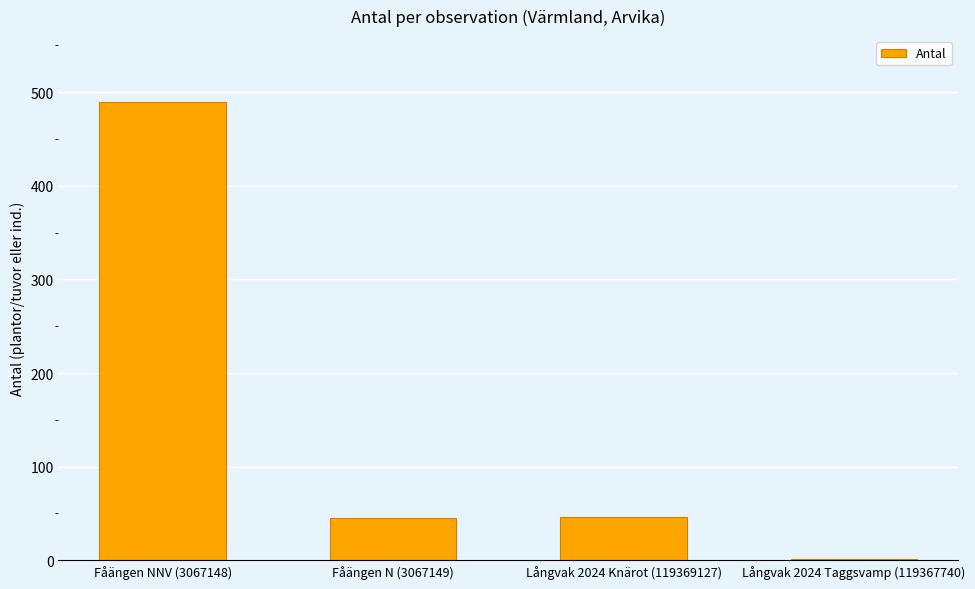

Count the number of categories in the chart.

4